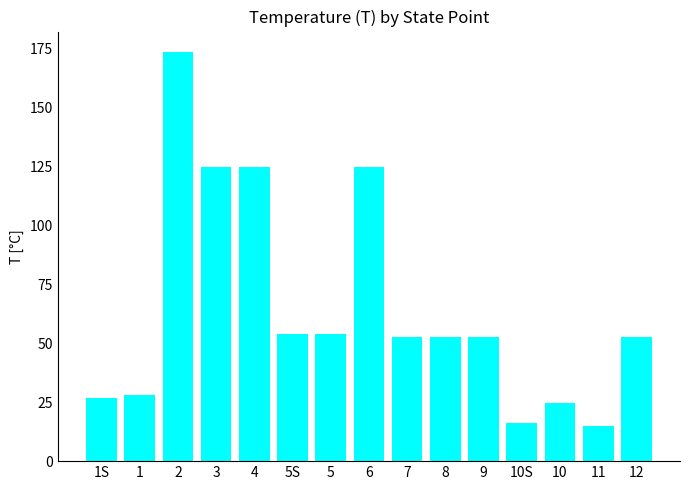

What is the label of the 5th bar from the left?

4